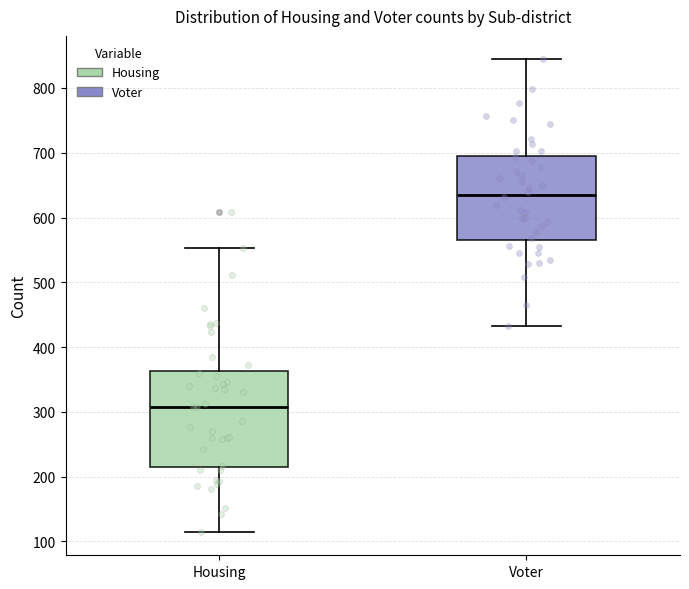

Reading left to right, transcribe this box plot: for each box, give where its median line is, the range the box spans, and where its two whiskers end, as read against the y-axis. The values are not printed on the chart, so give them approximately, as read against the axis.

Housing: median 310, box 210 to 360, whiskers 120 to 550
Voter: median 640, box 570 to 700, whiskers 430 to 840